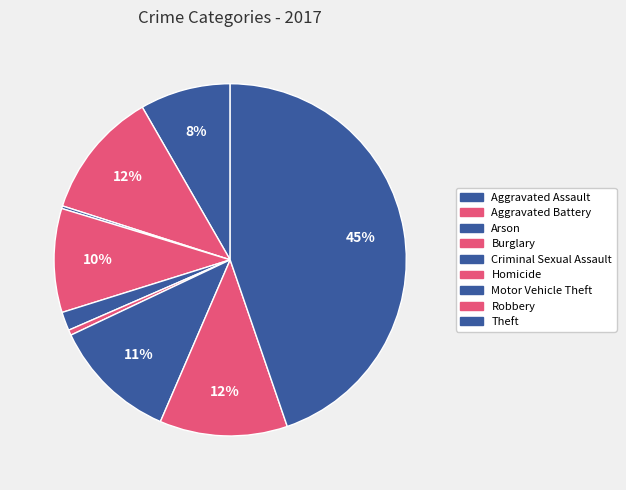

Is there a majority slice in this chart?

No